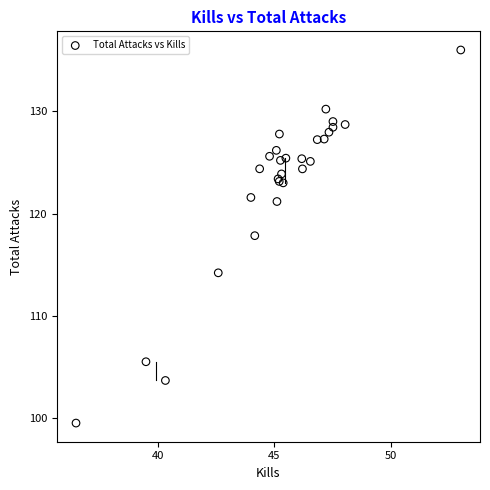

What Y value in the scatter plot is closest to 117?

117.8